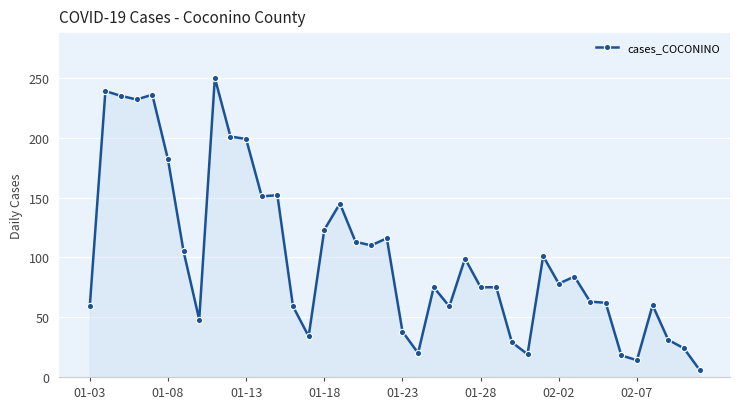

What is the difference between the maximum and minimum values?

244